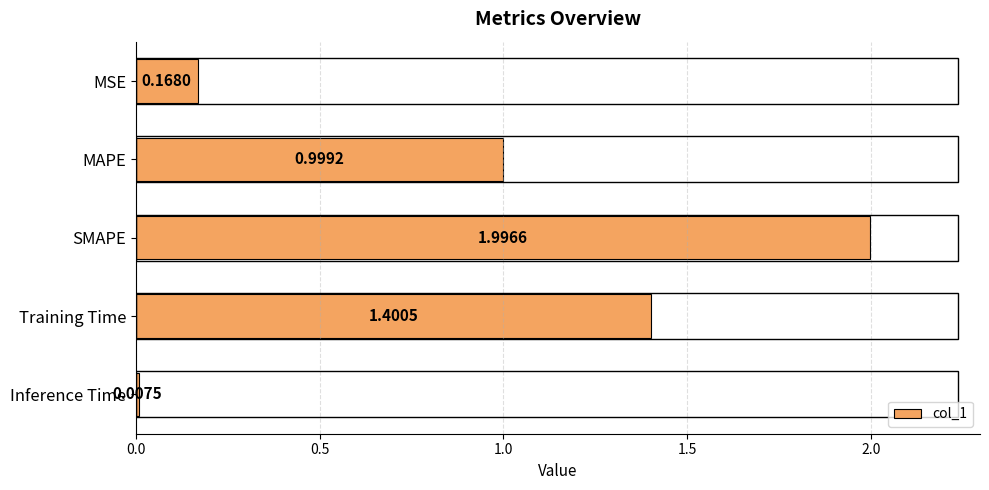

What is the difference between the second highest and second lowest values?

1.2